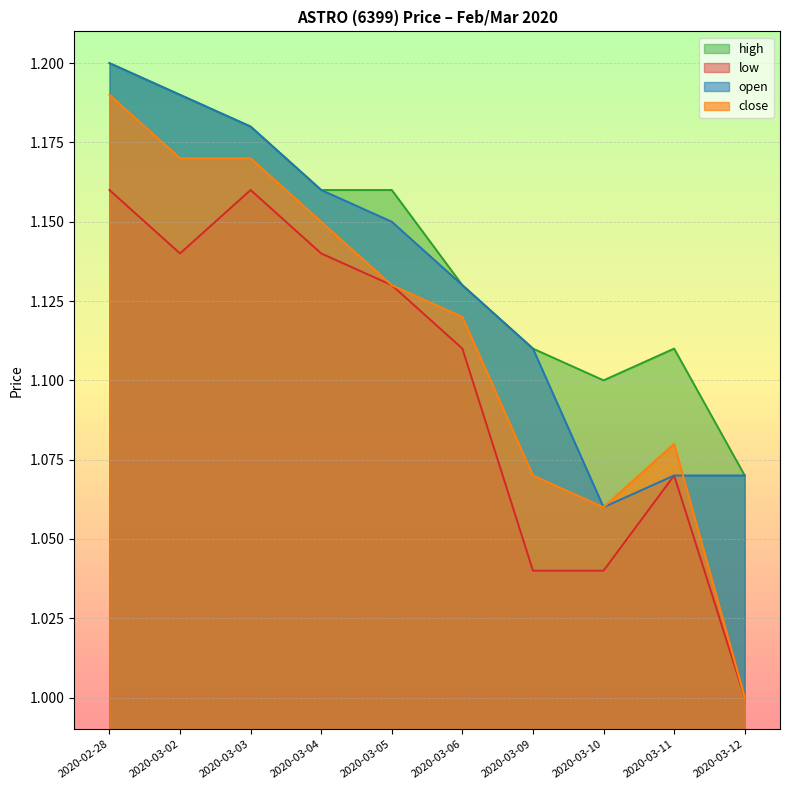

What is the minimum value shown in the chart?

1.0